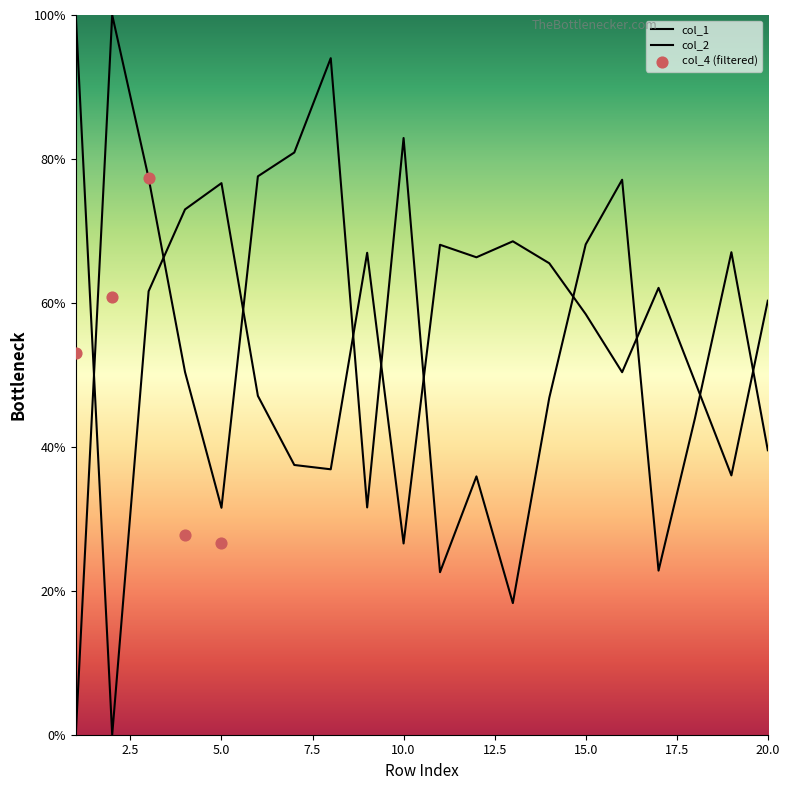

Which series reaches the minimum Y coordinate?

col_1